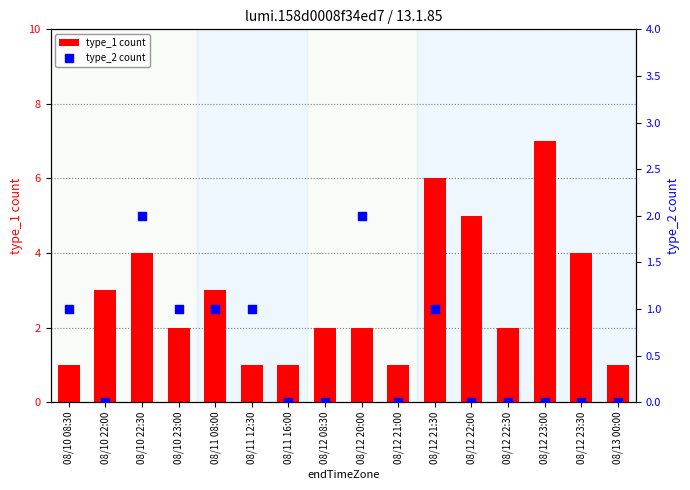

What are all the series names shown in the legend?

type_1 count, type_2 count